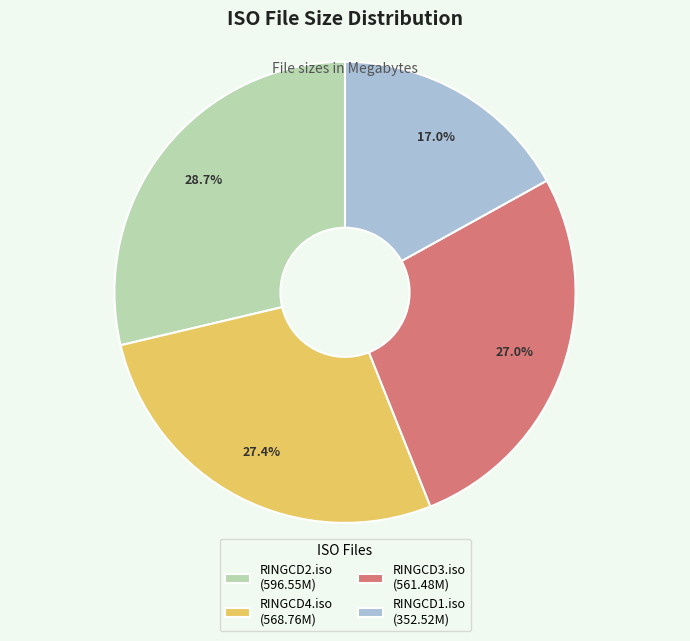

Count the number of slices in the pie.

4